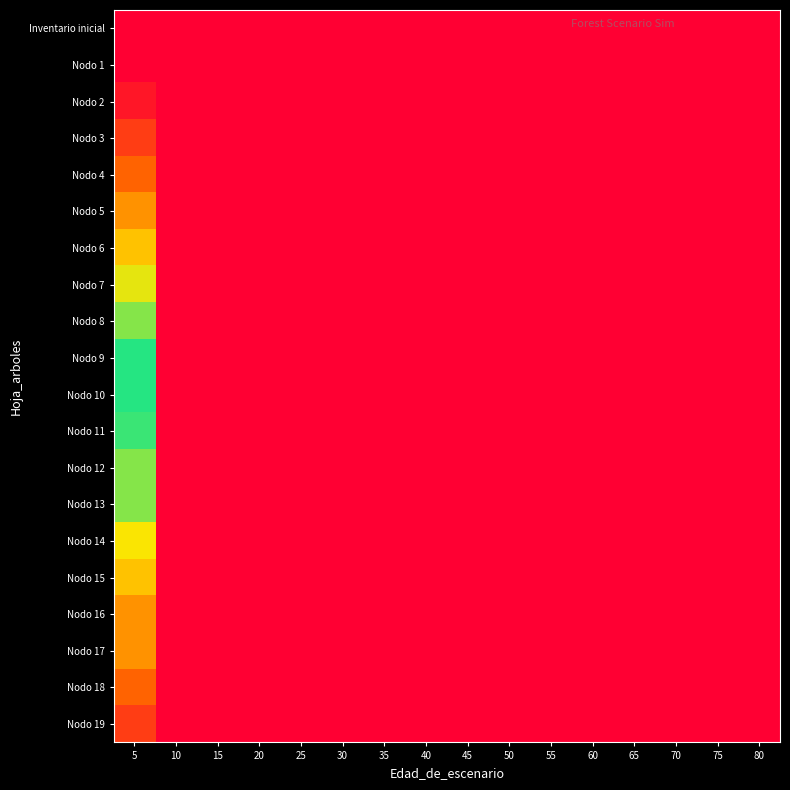

Reading right to left, what are all the values shown in this chart?

Inventario inicial: 80=0	75=0	70=0	65=0	60=0	55=0	50=0	45=0	40=0	35=0	30=0	25=0	20=0	15=0	10=0	5=0
Nodo 1: 80=0	75=0	70=0	65=0	60=0	55=0	50=0	45=0	40=0	35=0	30=0	25=0	20=0	15=0	10=0	5=0
Nodo 2: 80=0	75=0	70=0	65=0	60=0	55=0	50=0	45=0	40=0	35=0	30=0	25=0	20=0	15=0	10=0	5=3
Nodo 3: 80=0	75=0	70=0	65=0	60=0	55=0	50=0	45=0	40=0	35=0	30=0	25=0	20=0	15=0	10=0	5=8
Nodo 4: 80=0	75=0	70=0	65=0	60=0	55=0	50=0	45=0	40=0	35=0	30=0	25=0	20=0	15=0	10=0	5=13
Nodo 5: 80=0	75=0	70=0	65=0	60=0	55=0	50=0	45=0	40=0	35=0	30=0	25=0	20=0	15=0	10=0	5=18
Nodo 6: 80=0	75=0	70=0	65=0	60=0	55=0	50=0	45=0	40=0	35=0	30=0	25=0	20=0	15=0	10=0	5=23
Nodo 7: 80=0	75=0	70=0	65=0	60=0	55=0	50=0	45=0	40=0	35=0	30=0	25=0	20=0	15=0	10=0	5=28
Nodo 8: 80=0	75=0	70=0	65=0	60=0	55=0	50=0	45=0	40=0	35=0	30=0	25=0	20=0	15=0	10=0	5=33
Nodo 9: 80=0	75=0	70=0	65=0	60=0	55=0	50=0	45=0	40=0	35=0	30=0	25=0	20=0	15=0	10=0	5=38
Nodo 10: 80=0	75=0	70=0	65=0	60=0	55=0	50=0	45=0	40=0	35=0	30=0	25=0	20=0	15=0	10=0	5=38
Nodo 11: 80=0	75=0	70=0	65=0	60=0	55=0	50=0	45=0	40=0	35=0	30=0	25=0	20=0	15=0	10=0	5=43
Nodo 12: 80=0	75=0	70=0	65=0	60=0	55=0	50=0	45=0	40=0	35=0	30=0	25=0	20=0	15=0	10=0	5=47
Nodo 13: 80=0	75=0	70=0	65=0	60=0	55=0	50=0	45=0	40=0	35=0	30=0	25=0	20=0	15=0	10=0	5=47
Nodo 14: 80=0	75=0	70=0	65=0	60=0	55=0	50=0	45=0	40=0	35=0	30=0	25=0	20=0	15=0	10=0	5=53
Nodo 15: 80=0	75=0	70=0	65=0	60=0	55=0	50=0	45=0	40=0	35=0	30=0	25=0	20=0	15=0	10=0	5=57
Nodo 16: 80=0	75=0	70=0	65=0	60=0	55=0	50=0	45=0	40=0	35=0	30=0	25=0	20=0	15=0	10=0	5=62
Nodo 17: 80=0	75=0	70=0	65=0	60=0	55=0	50=0	45=0	40=0	35=0	30=0	25=0	20=0	15=0	10=0	5=62
Nodo 18: 80=0	75=0	70=0	65=0	60=0	55=0	50=0	45=0	40=0	35=0	30=0	25=0	20=0	15=0	10=0	5=67
Nodo 19: 80=0	75=0	70=0	65=0	60=0	55=0	50=0	45=0	40=0	35=0	30=0	25=0	20=0	15=0	10=0	5=72